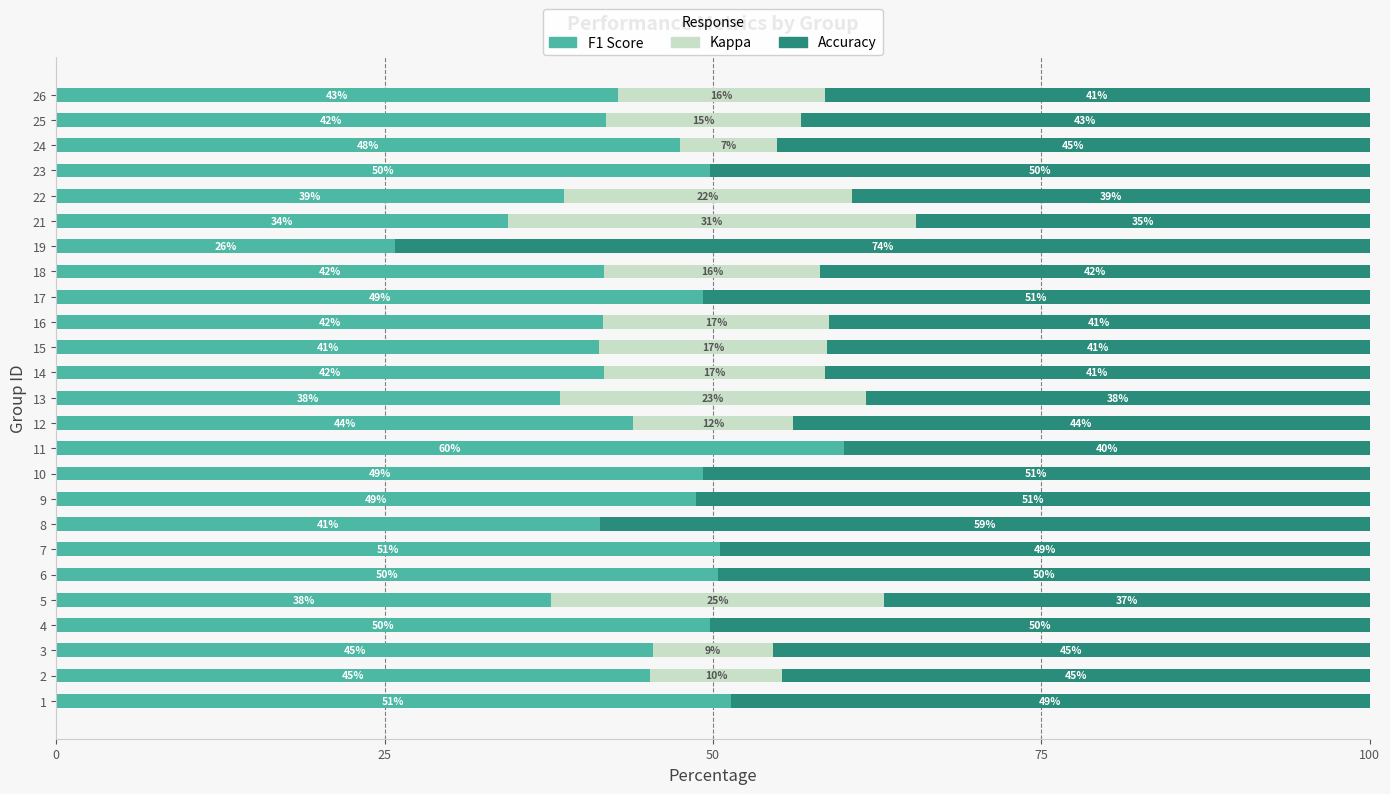

What is the total value across all series at 10?

100.0